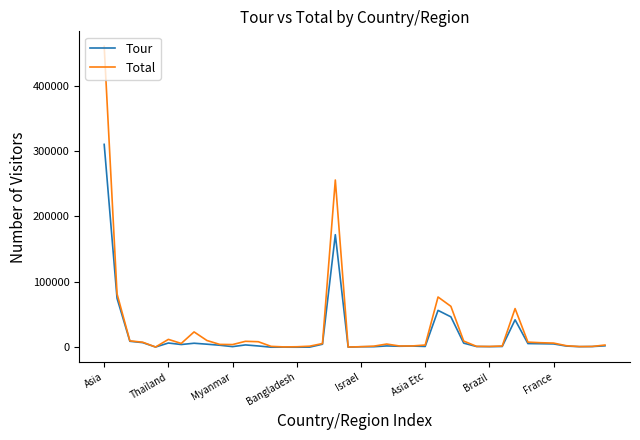

What is the highest value of the Total series?

459830